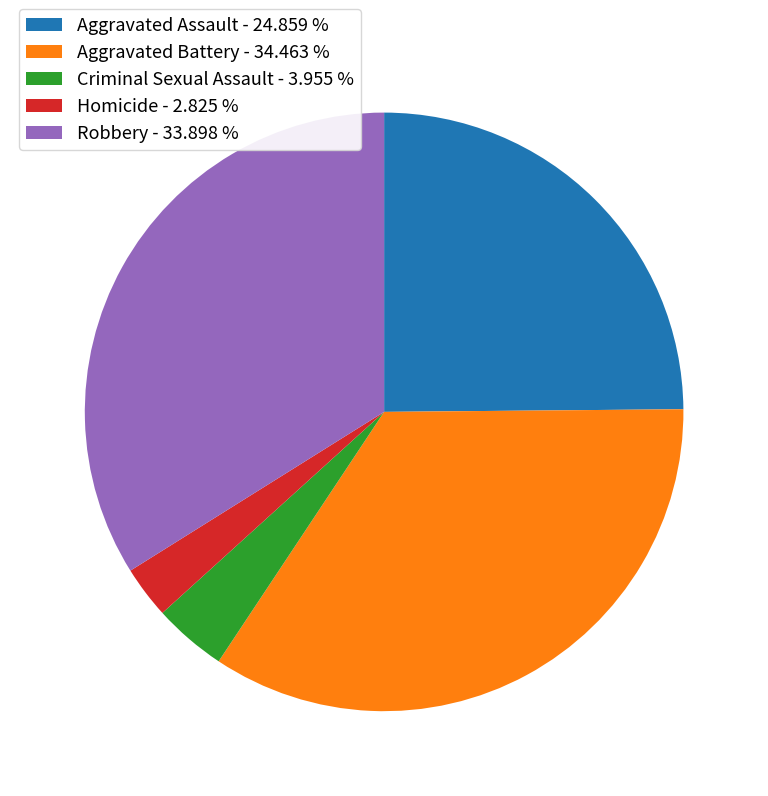

What is the smallest slice in the pie chart?

Homicide